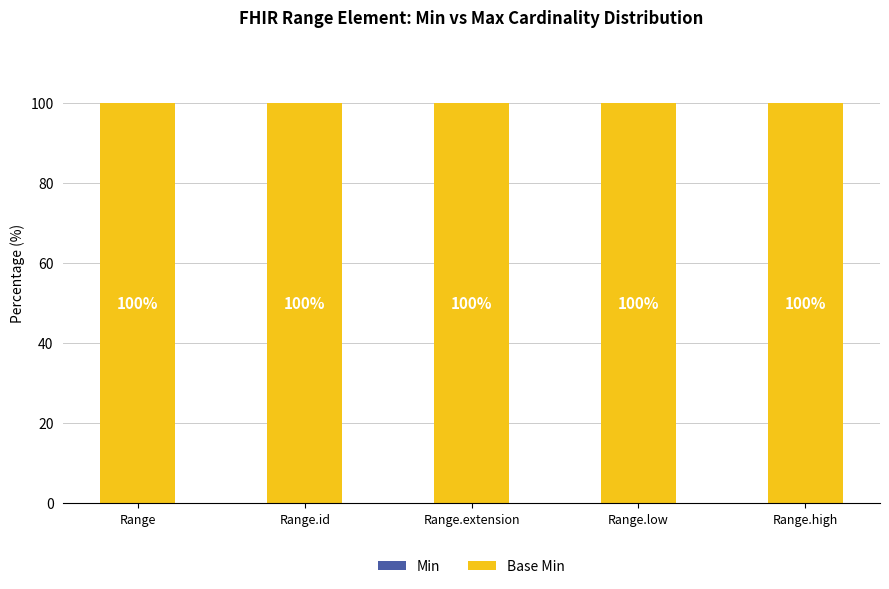

At which label is Min closest to 0?

Range